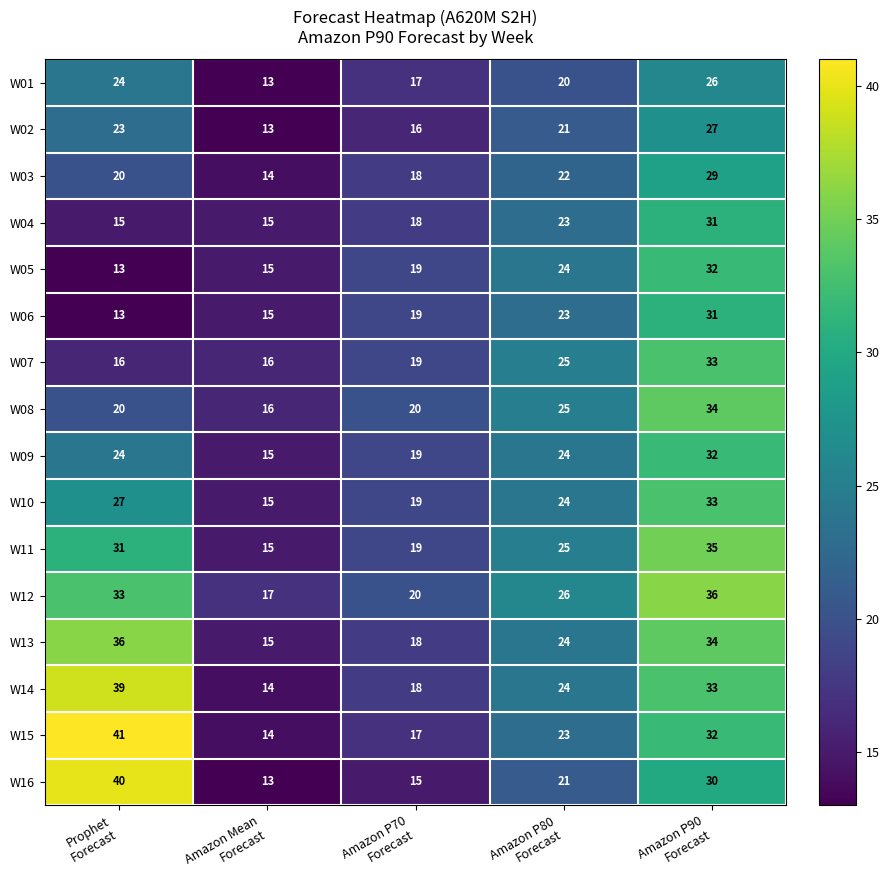

What is the difference between the maximum and minimum values in the W02 series?

14